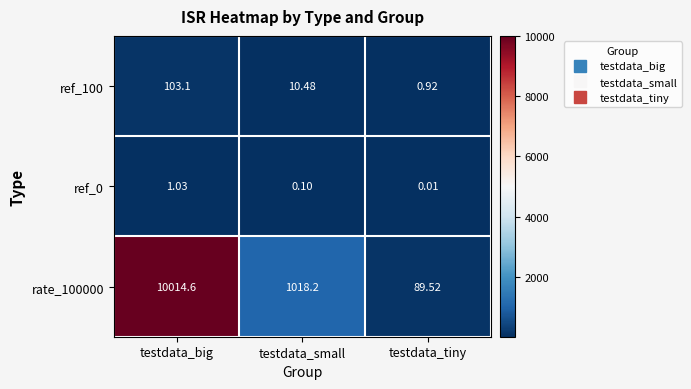

At which category is the sum across all series the highest?

testdata_big